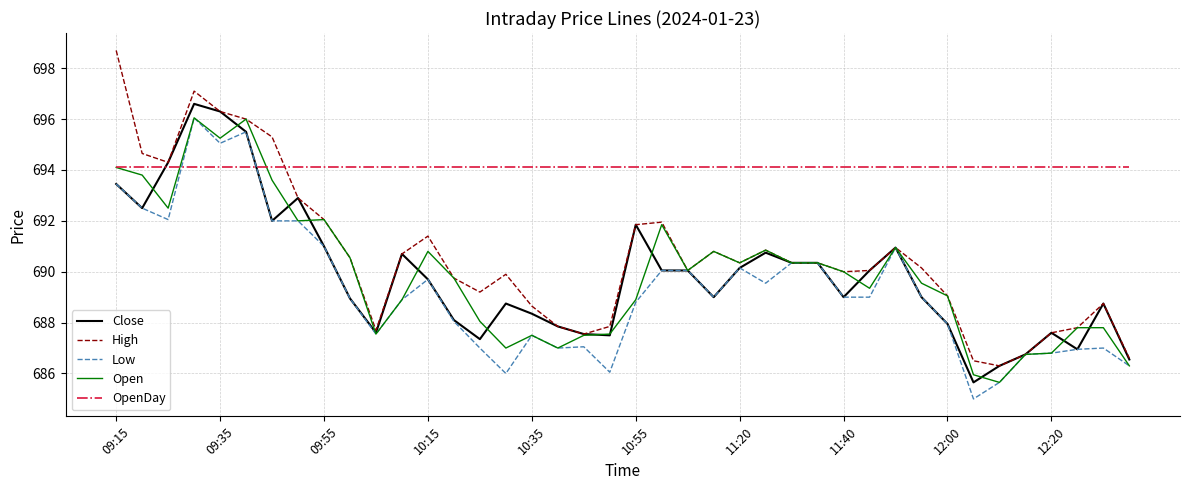

True or false: High has more than 0 points higher than both neighbors.

True